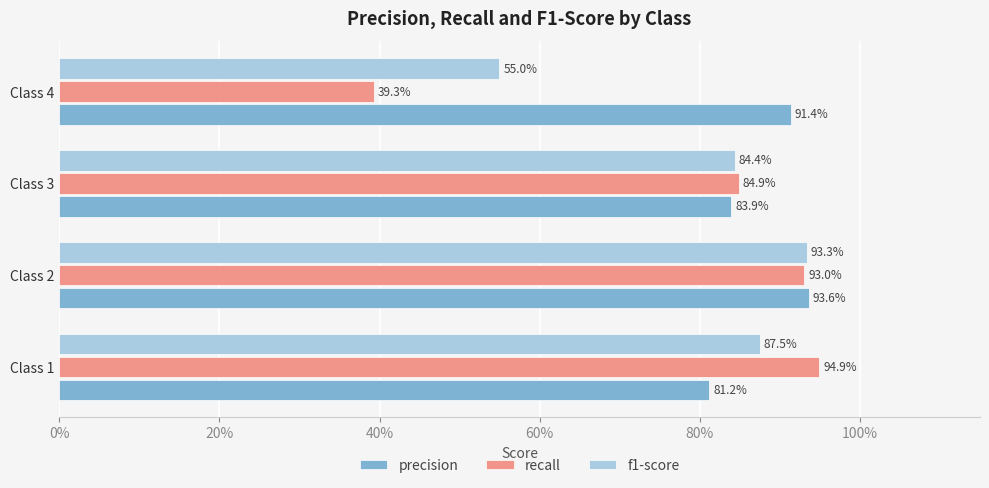

What are all the series names shown in the legend?

precision, recall, f1-score